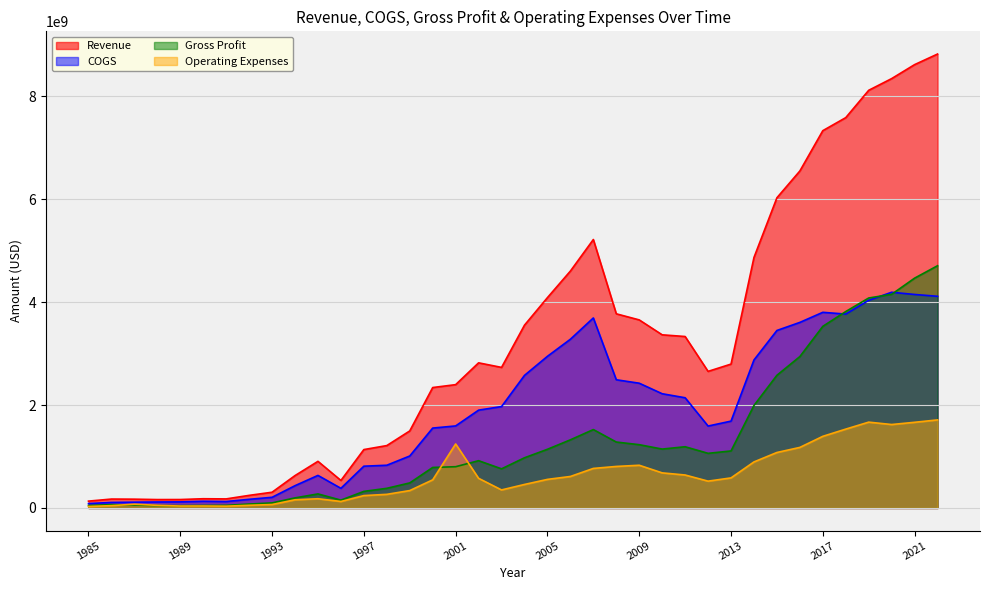

How many distinct data groups are displayed?

4